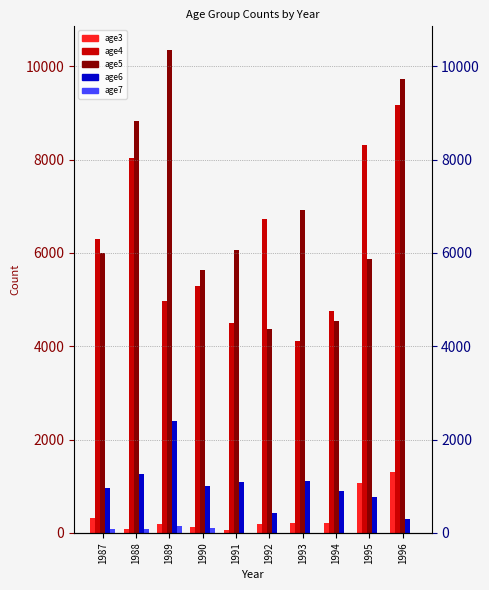

At 1988, list the series in order from largest to smallest.

age5, age4, age6, age3, age7